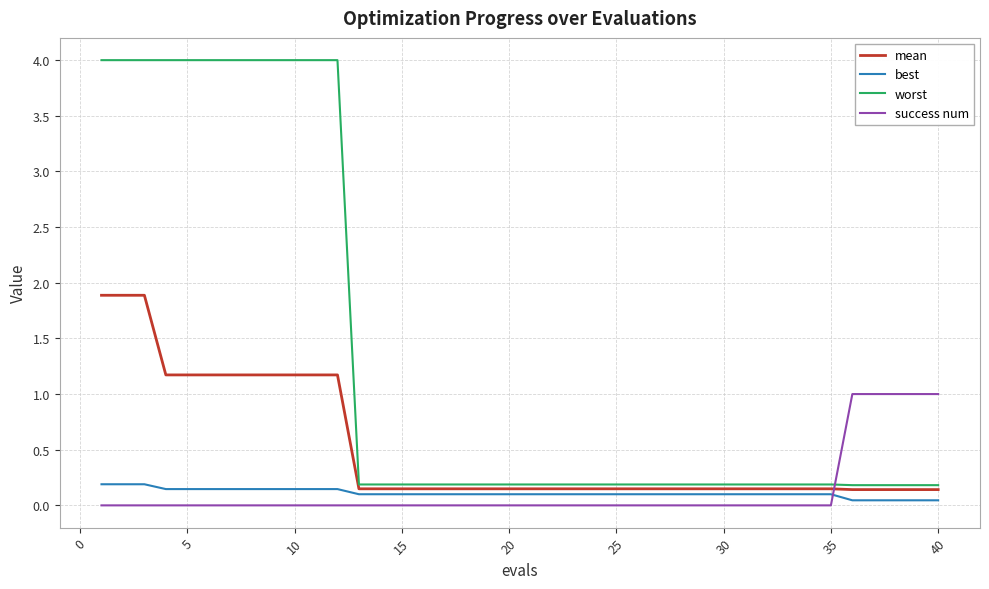

Which series has the largest total across all categories?

worst